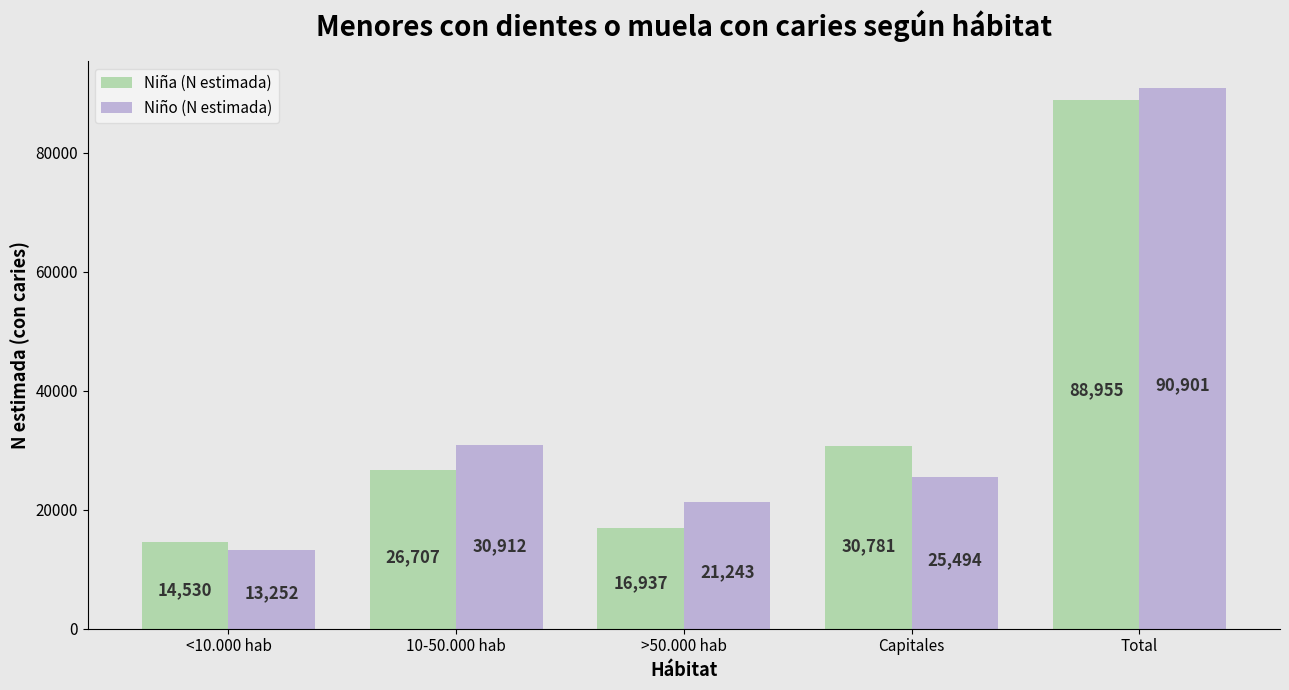

Between <10.000 hab and >50.000 hab, which series saw the biggest shift?

Niño (N estimada)